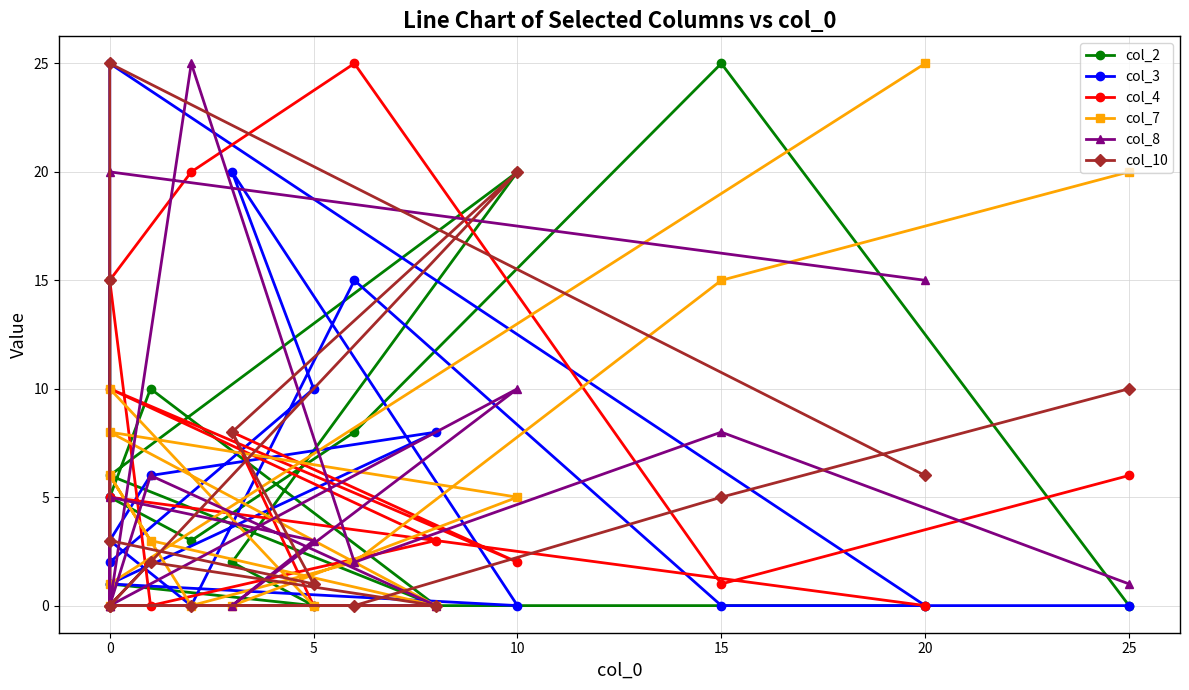

Count the number of categories in the chart.

15